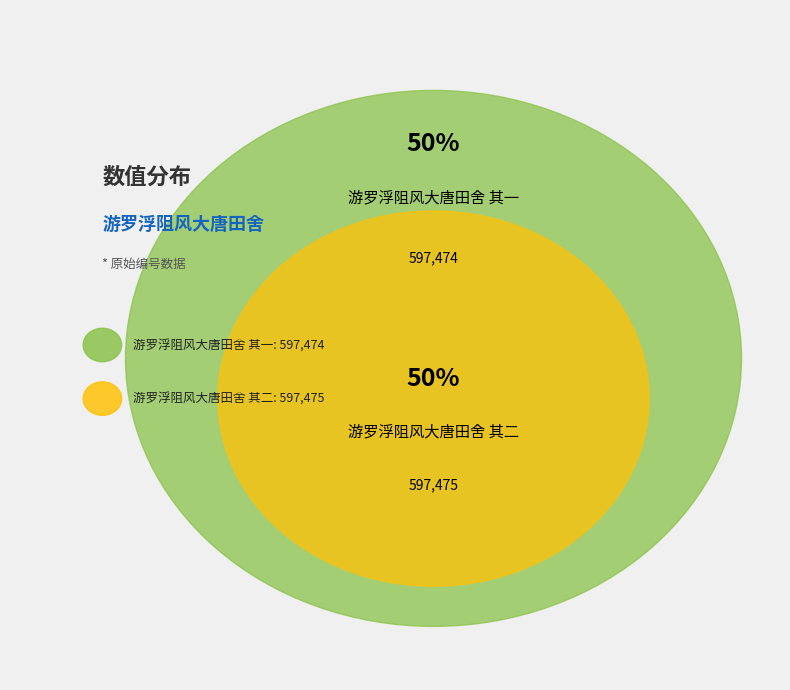

Which slice is the largest?

游罗浮阻风大唐田舍 其二